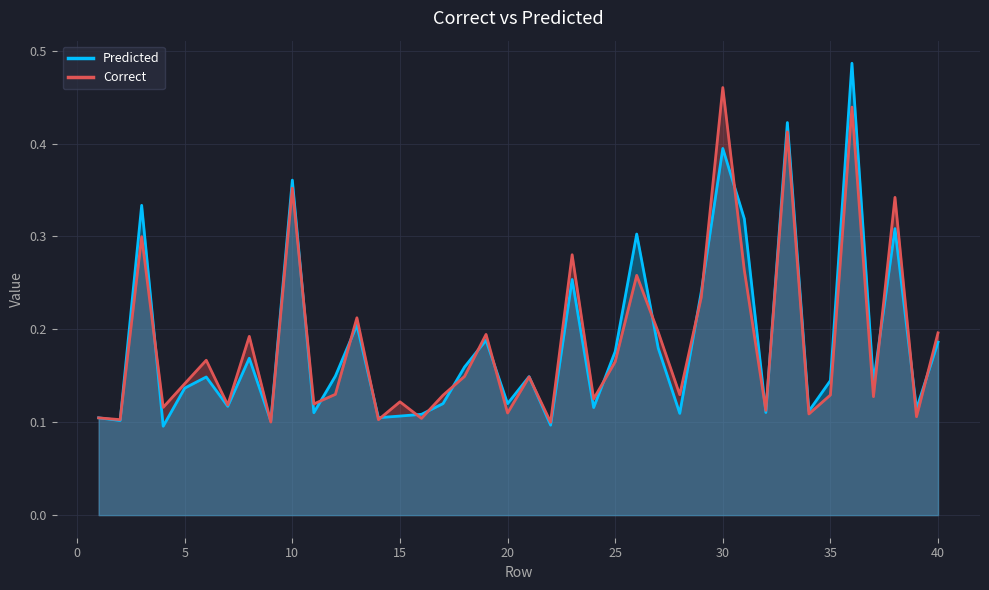

Is it true that Predicted equals 0.0 at 35?

False